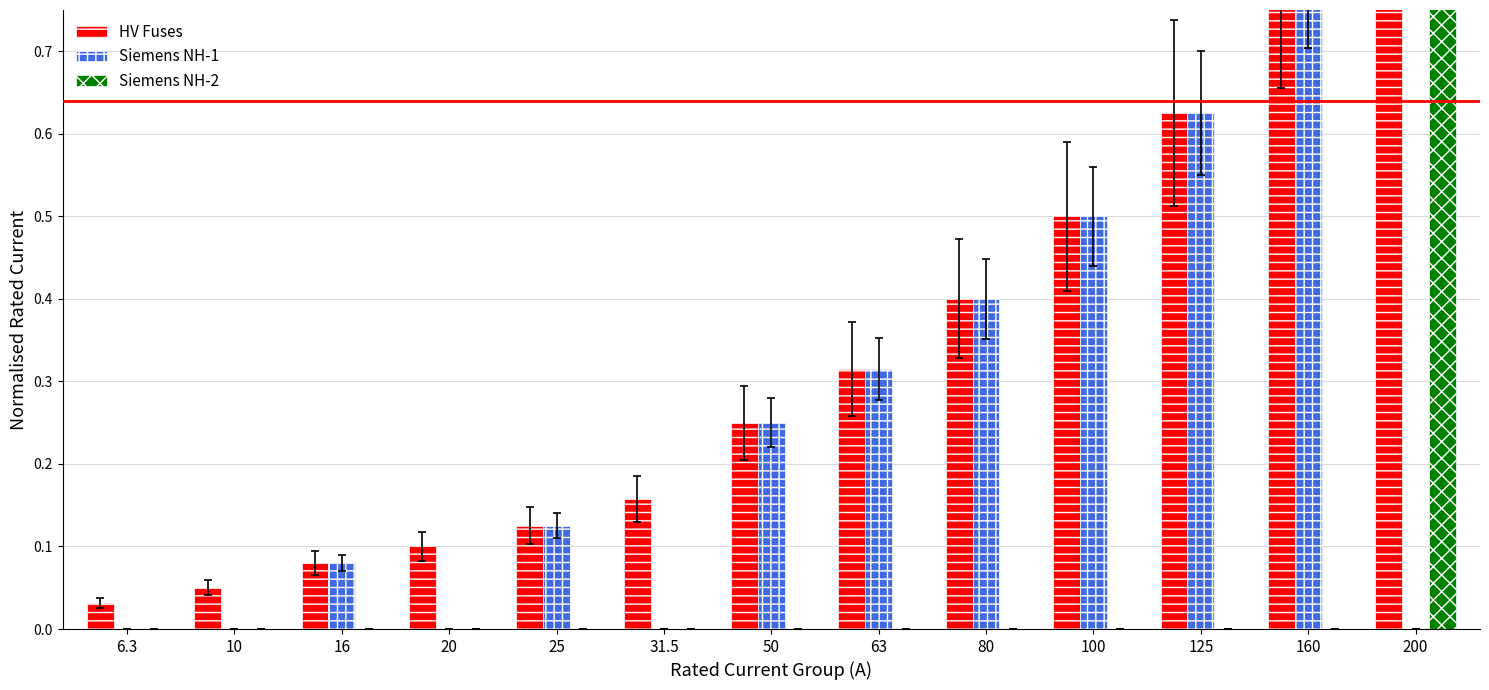

True or false: HV Fuses has a value of 0.5 at 100.

True